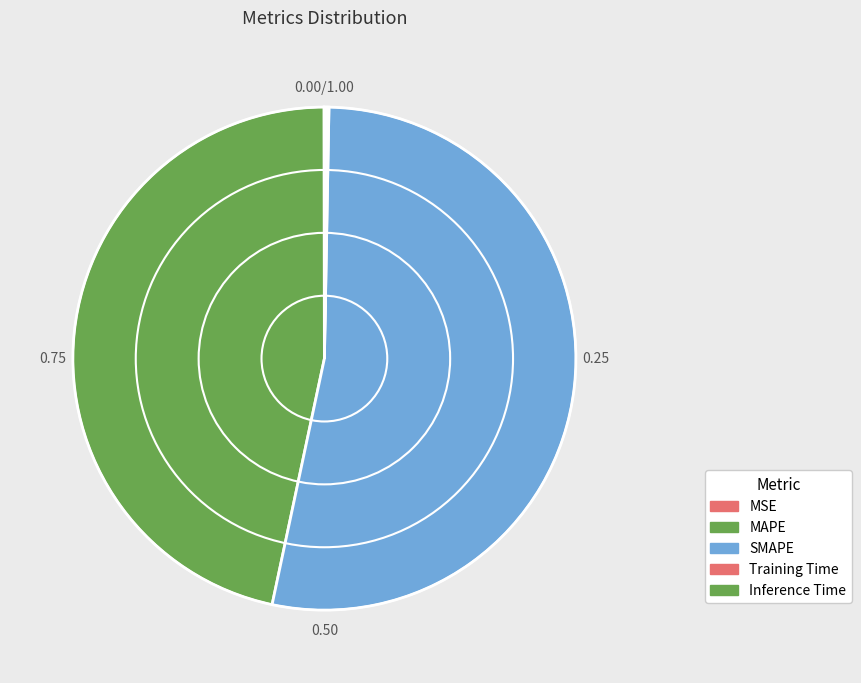

What is the smallest slice in the pie chart?

MSE